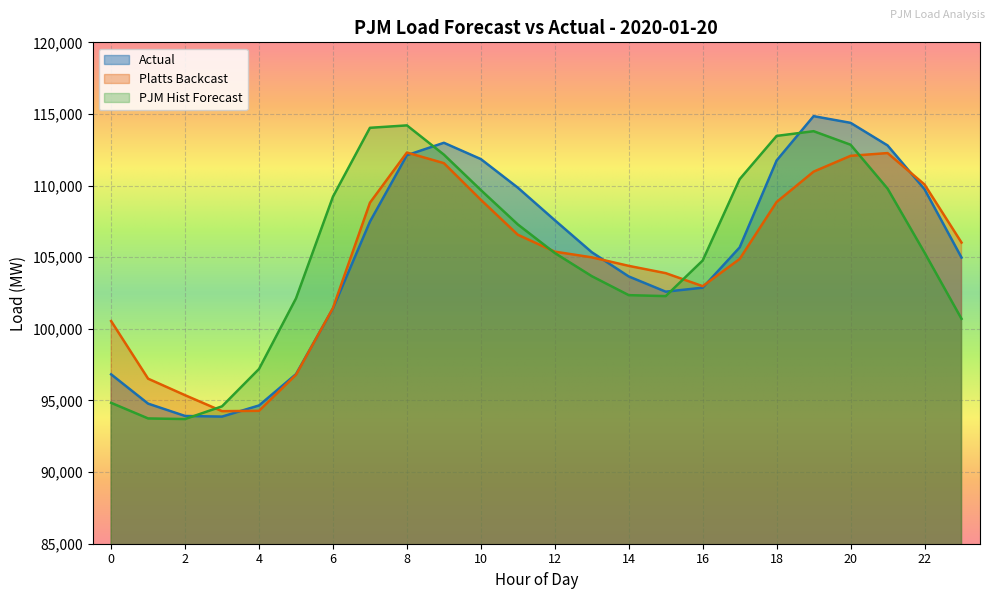

How many intersections are there between Platts Backcast and PJM Hist Forecast?

4